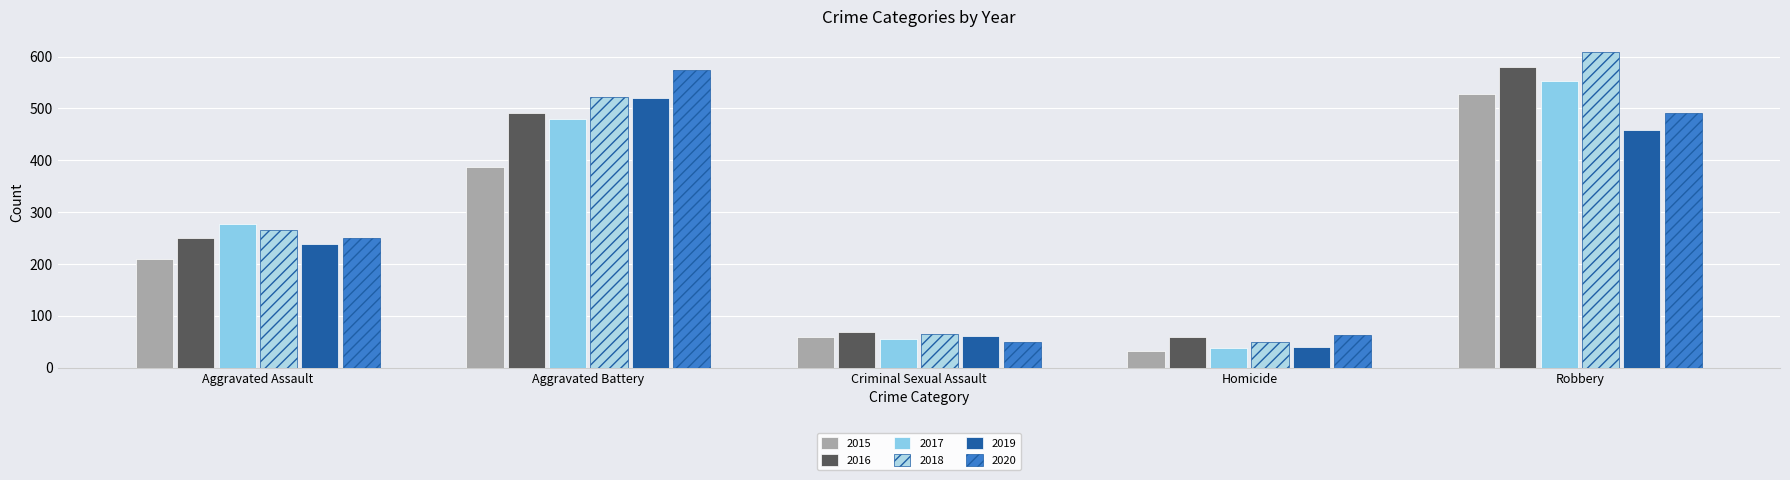

The value of 2020 at Criminal Sexual Assault is 23. True or false?

False